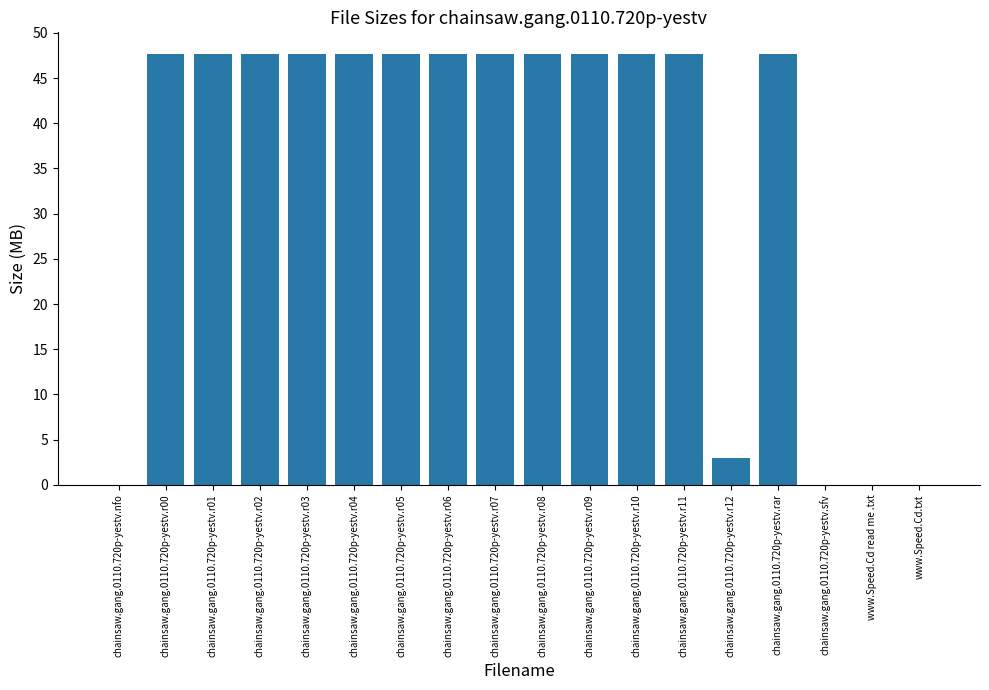

The chart shows a value of 20.8 at chainsaw.gang.0110.720p-yestv.r10. True or false?

False